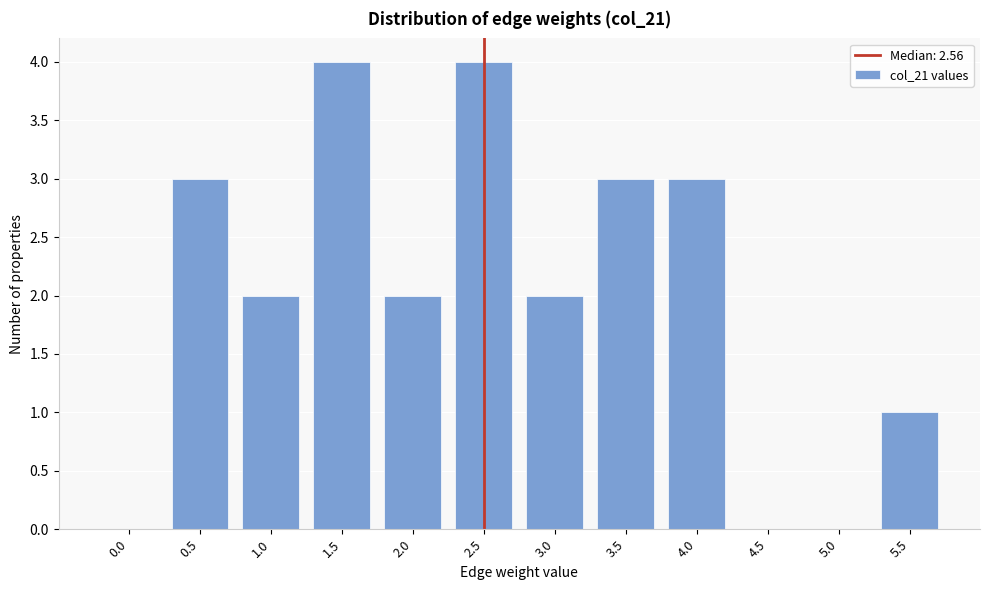

Reading left to right, transcribe all the data shown in this chart.

0.0=0	0.5=3	1.0=2	1.5=4	2.0=2	2.5=4	3.0=2	3.5=3	4.0=3	4.5=0	5.0=0	5.5=1